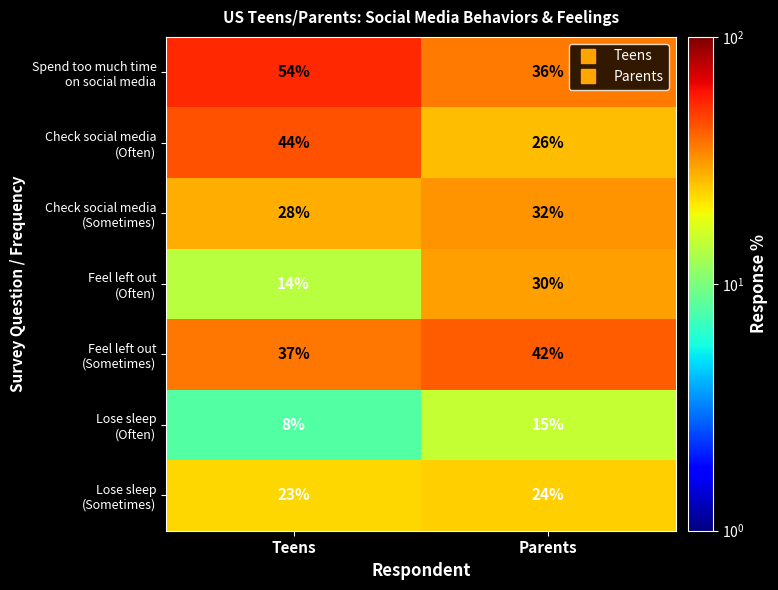

What is the difference between the highest and lowest values at Teens?

46